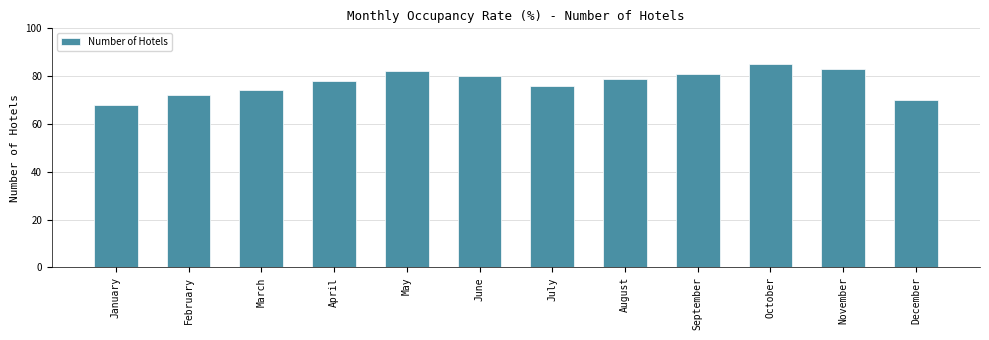

Which label corresponds to the largest value in the chart?

October